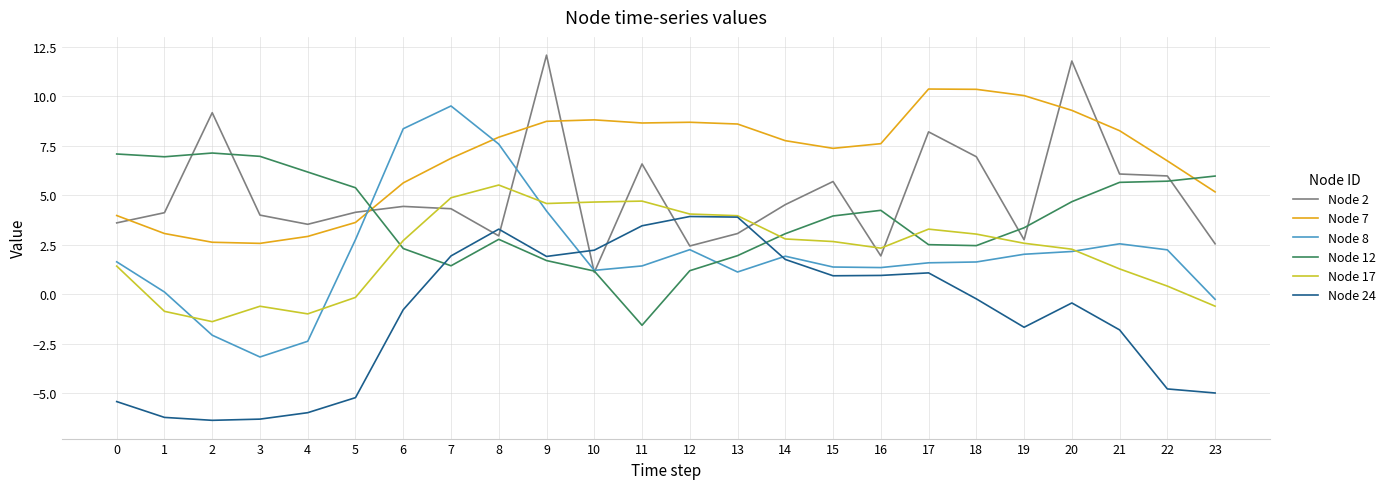

Is this an area chart (filled region under the line)?

No